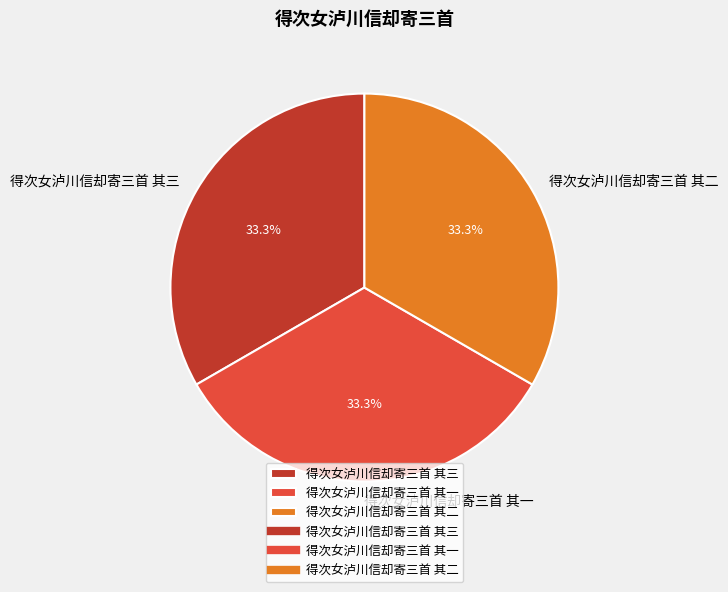

Does 得次女泸川信却寄三首 其一 represent more than half of the total?

No